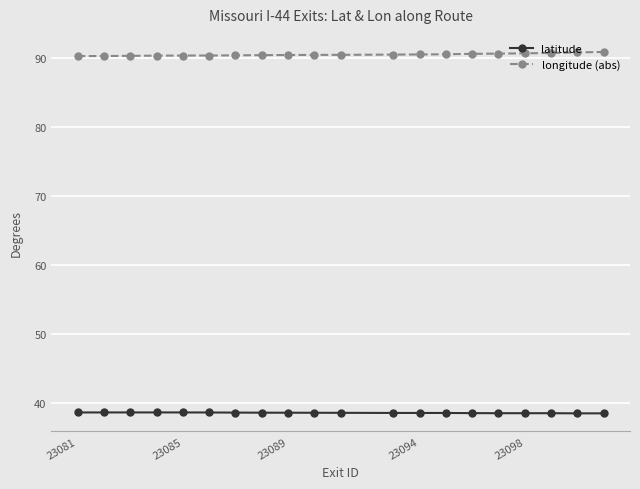

Which series has the largest total across all categories?

longitude (abs)